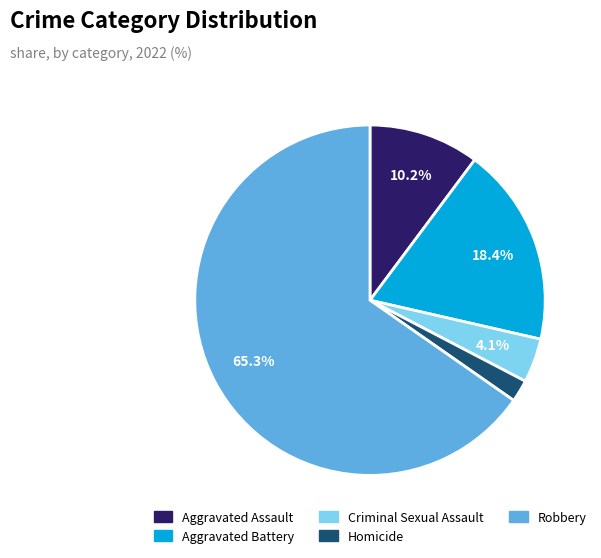

How many segments does this pie chart have?

5